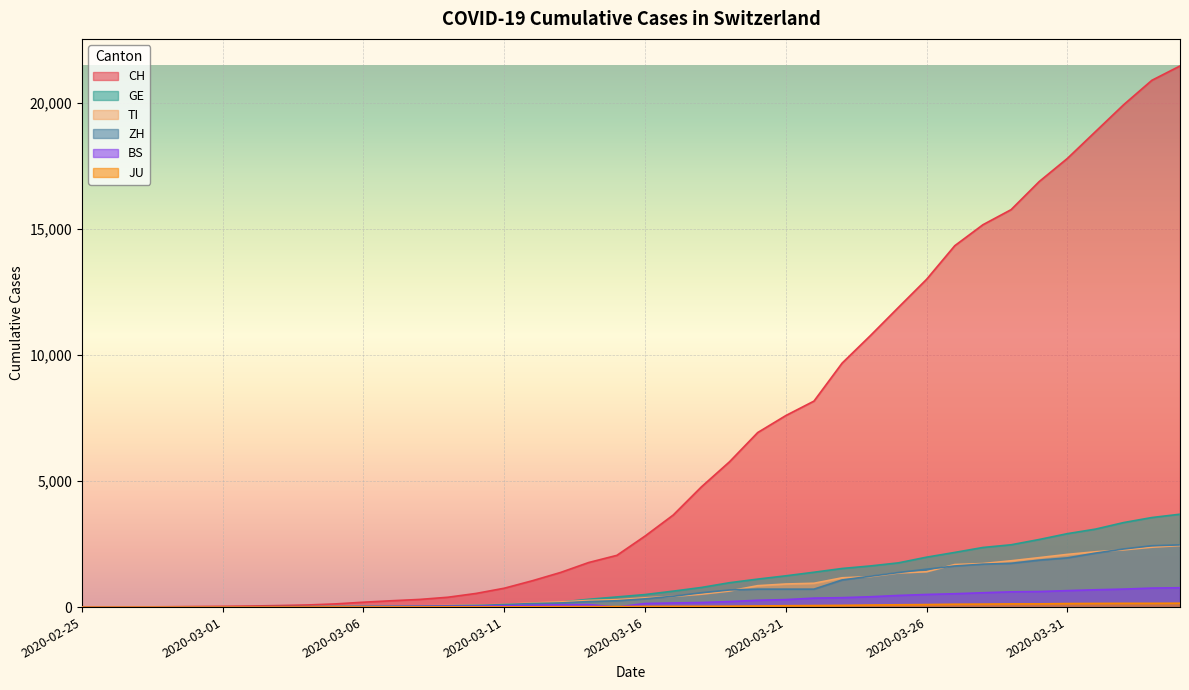

What position from the right is 2020-02-27?

38